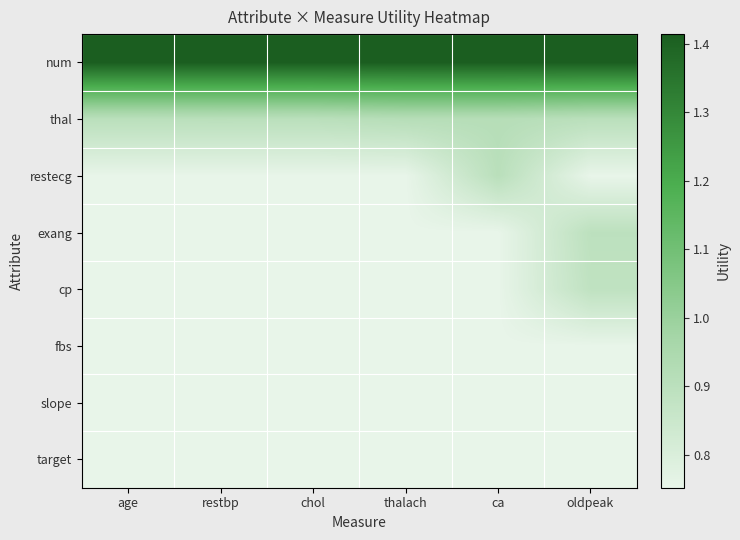

Reading left to right, list all the values displayed in this chart.

num: age=1.4	restbp=1.4	chol=1.4	thalach=1.4	ca=1.4	oldpeak=1.4
thal: age=0.9	restbp=0.9	chol=0.9	thalach=0.9	ca=0.9	oldpeak=0.9
restecg: age=0.8	restbp=0.8	chol=0.8	thalach=0.8	ca=0.9	oldpeak=0.8
exang: age=0.8	restbp=0.8	chol=0.8	thalach=0.8	ca=0.8	oldpeak=0.9
cp: age=0.8	restbp=0.8	chol=0.8	thalach=0.8	ca=0.8	oldpeak=0.9
fbs: age=0.8	restbp=0.8	chol=0.8	thalach=0.8	ca=0.8	oldpeak=0.8
slope: age=0.8	restbp=0.8	chol=0.8	thalach=0.8	ca=0.8	oldpeak=0.8
target: age=0.8	restbp=0.8	chol=0.8	thalach=0.8	ca=0.8	oldpeak=0.8